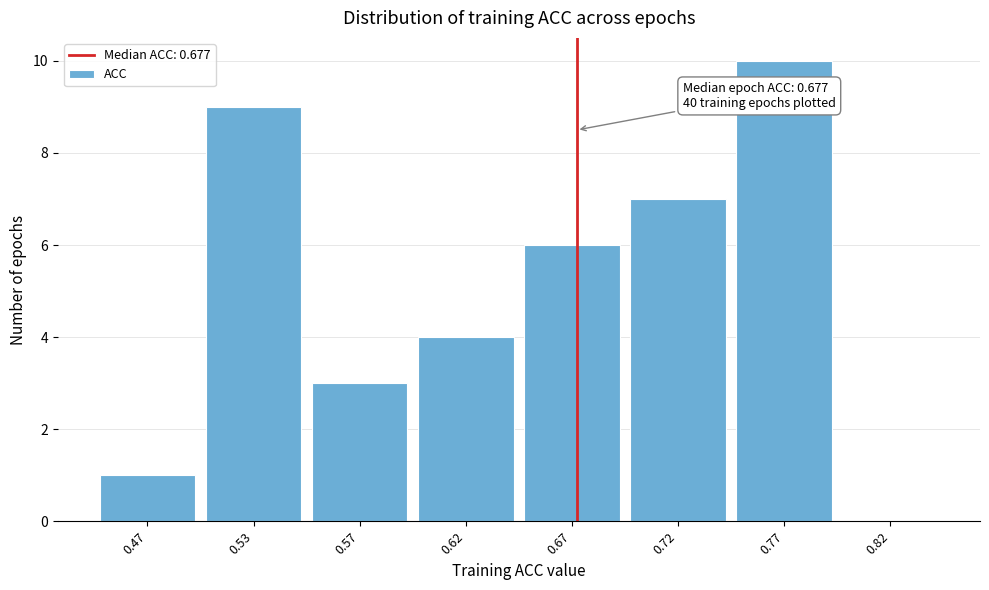

Reading left to right, transcribe all the data shown in this chart.

0.47=1	0.53=9	0.57=3	0.62=4	0.67=6	0.72=7	0.77=10	0.82=0